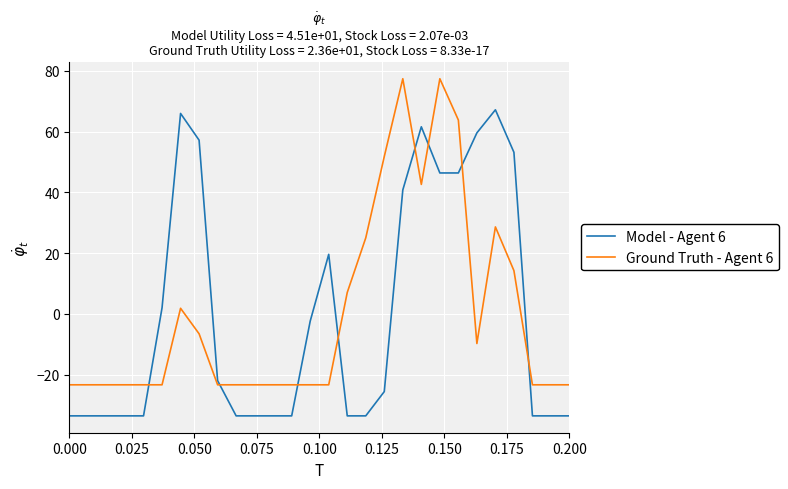

Rank the series by their maximum value, from lowest to highest.

Model - Agent 6, Ground Truth - Agent 6